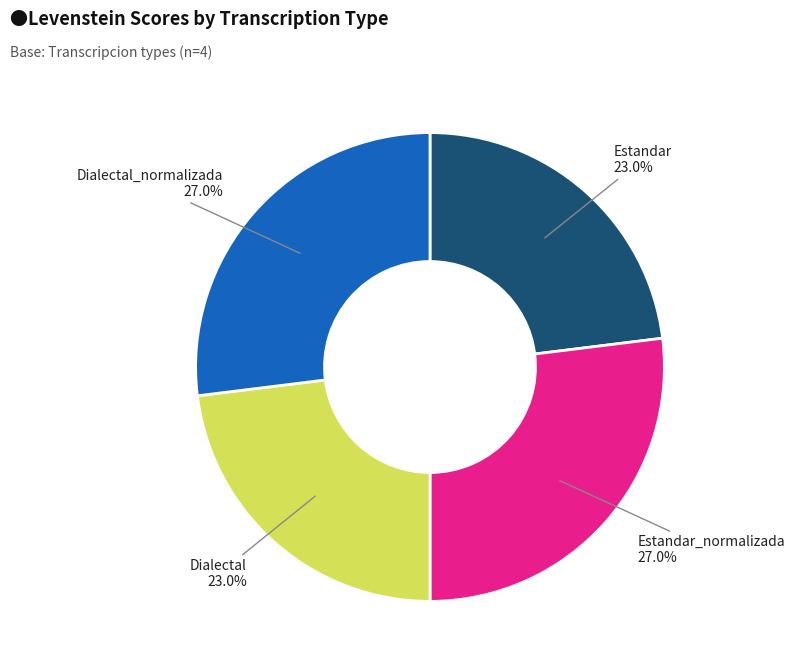

Does Dialectal_normalizada represent more than half of the total?

No